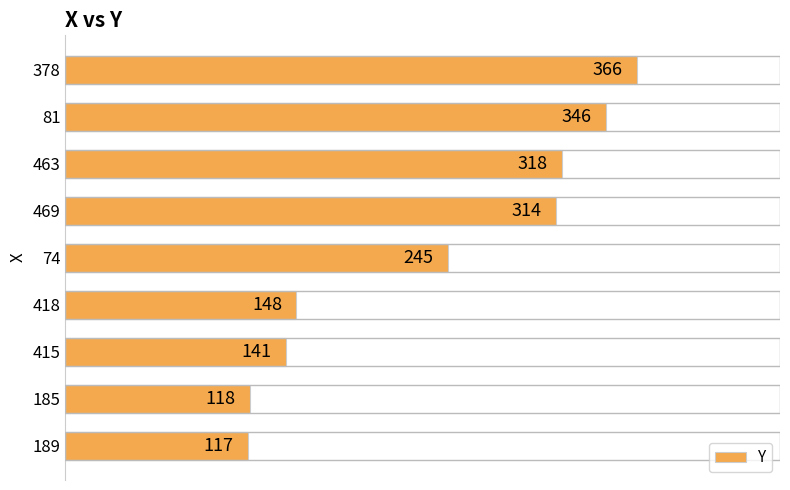

True or false: the data shows 314 at 469.

True